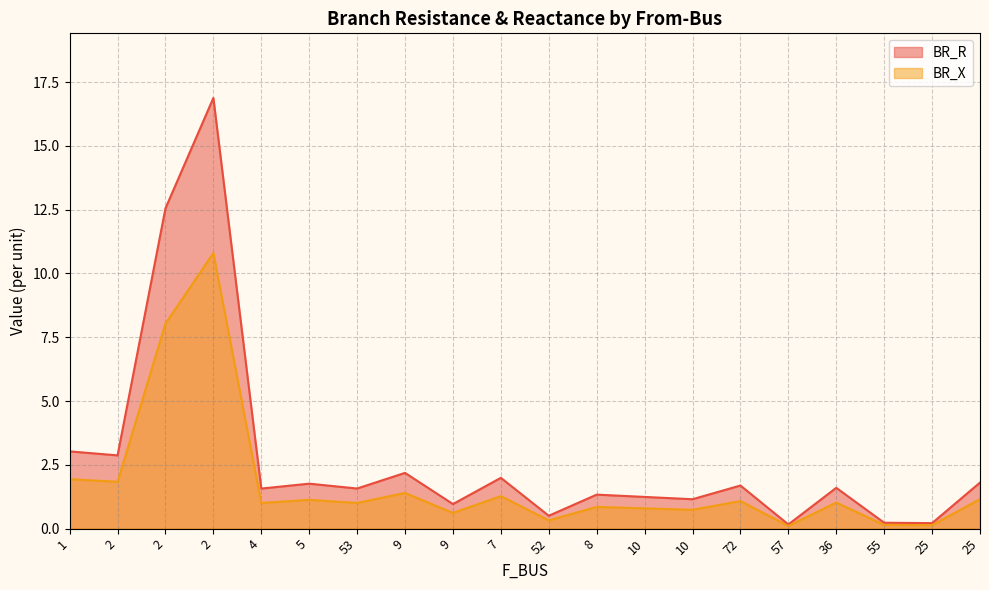

At which category does the chart reach its minimum across all series?

57